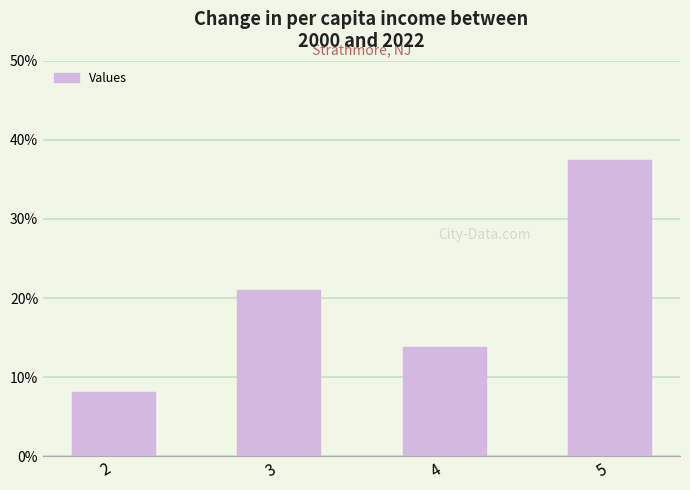

How many data points are less than 21?

2